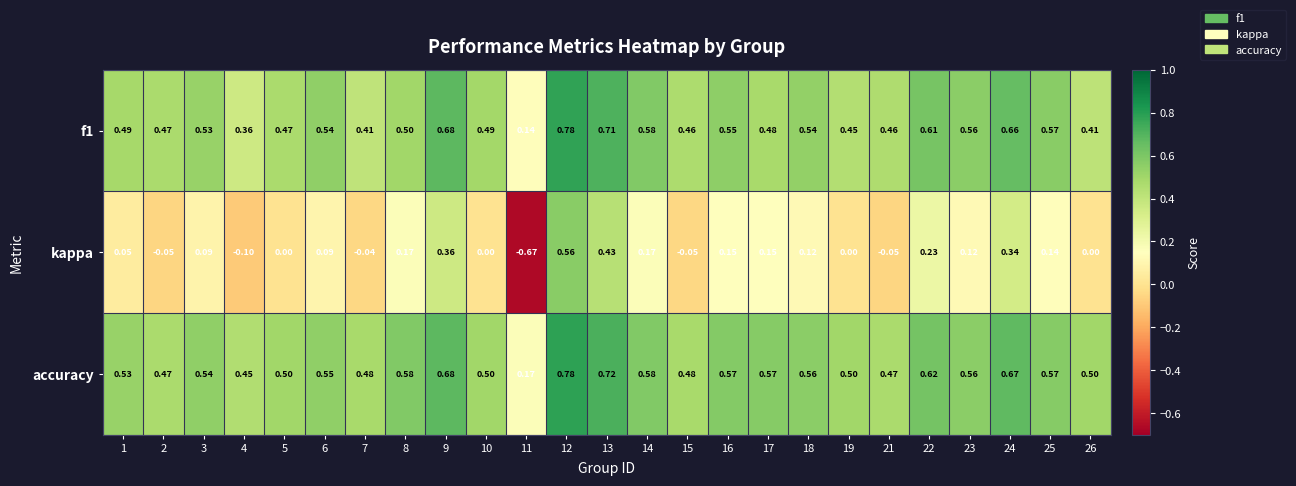

What is the total value across all series at 16?

1.3